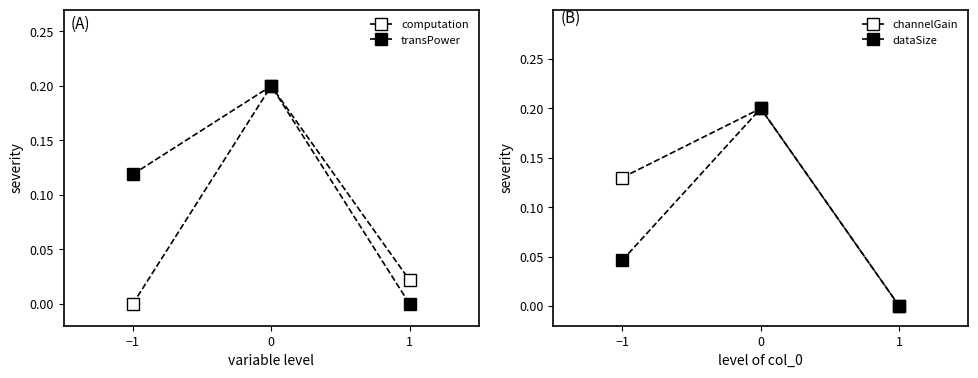

What are all the series names shown in the legend?

computation, transPower, channelGain, dataSize